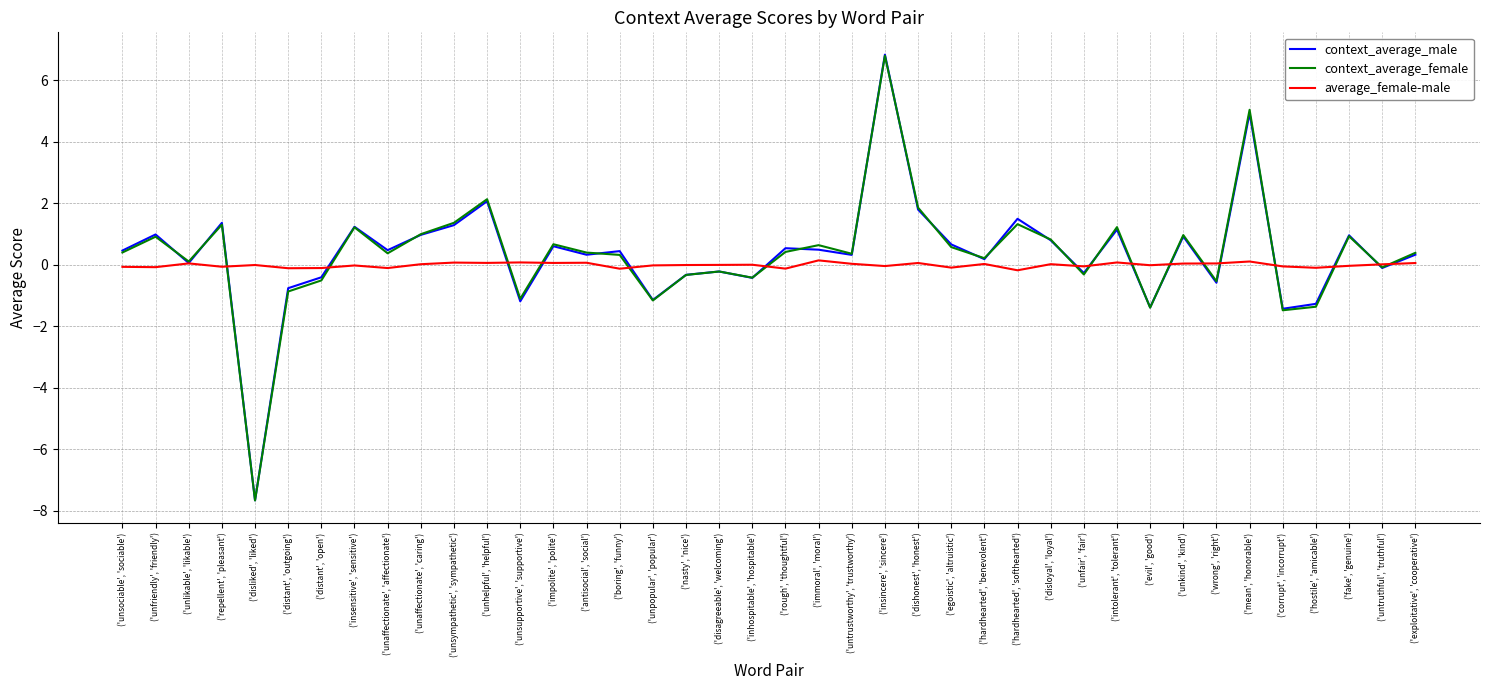

True or false: context_average_female has a value of 1.9 at ('hardhearted', 'softhearted').

False